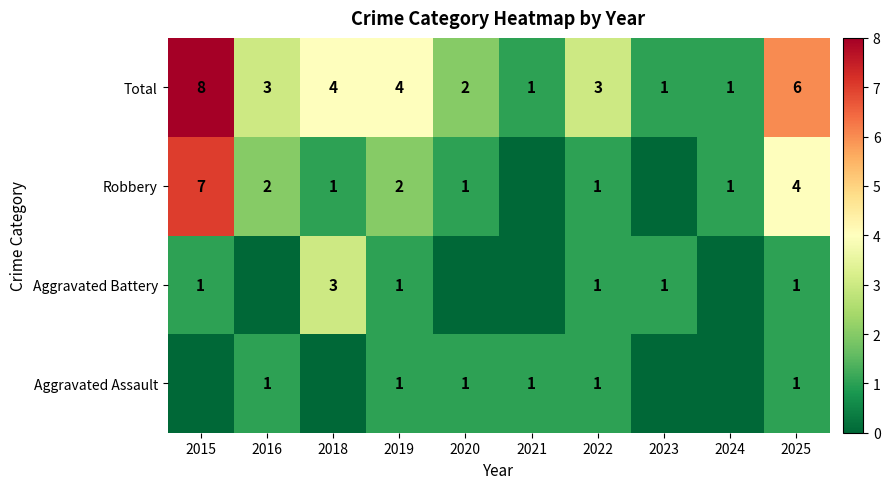

Where does the Total series first go above 3?

2015